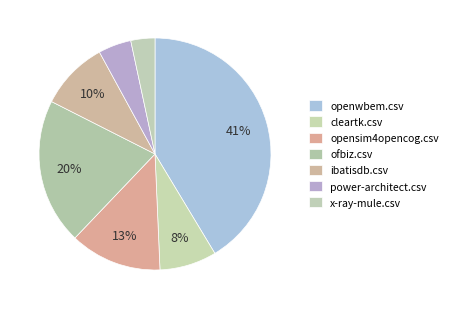

How much of the chart is everything except openwbem.csv?

58.6%